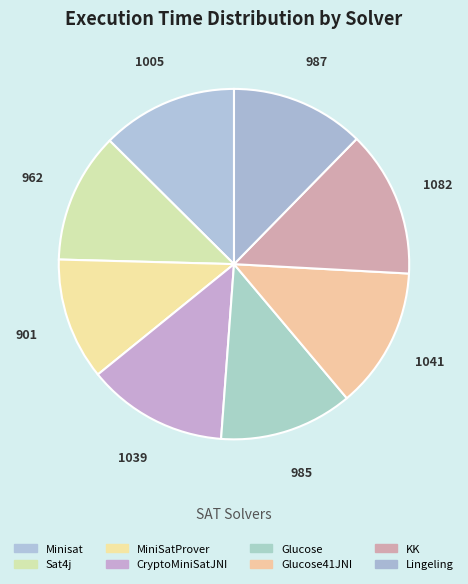

Which slice is the smallest?

MiniSatProver